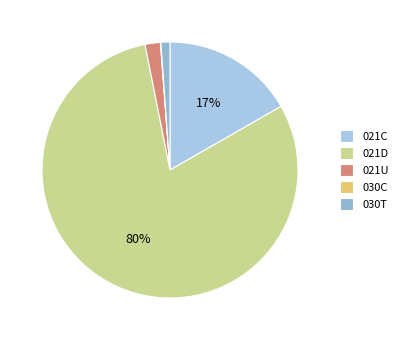

To the nearest percent, what is the difference between the largest and smallest slice percentages?

80%